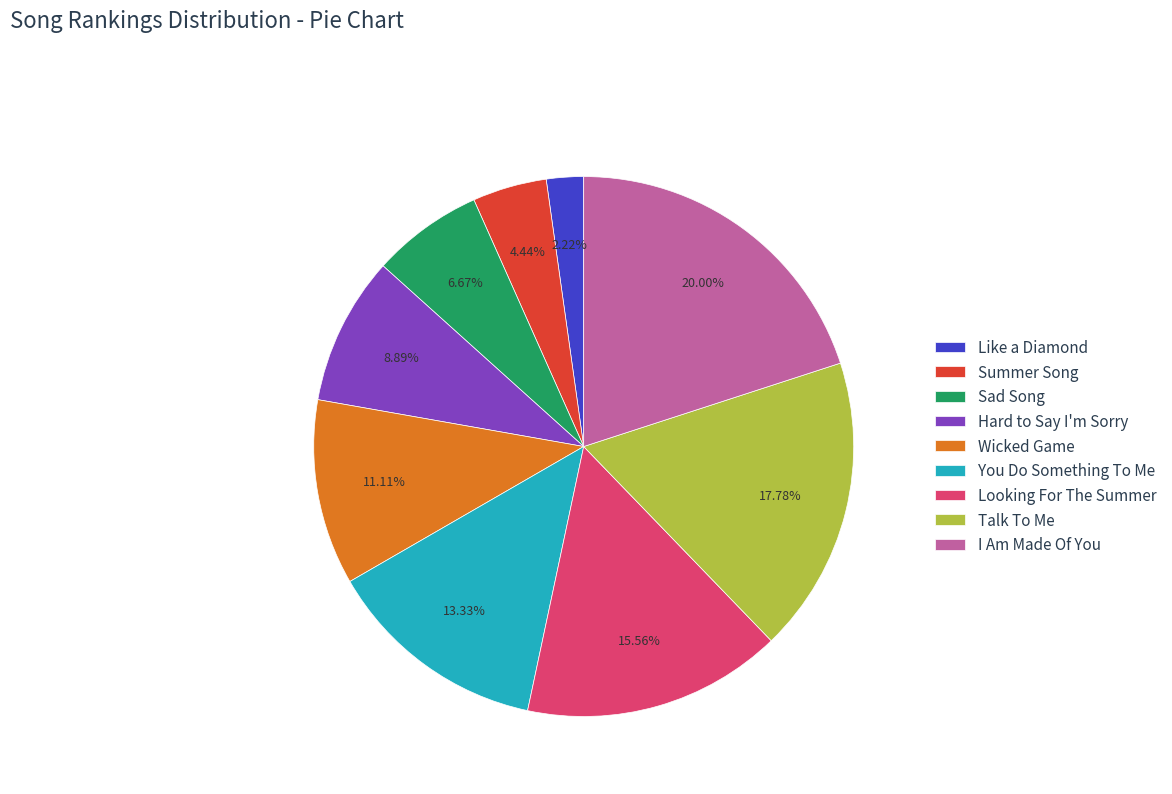

Is there any slice that represents more than half of the pie?

No